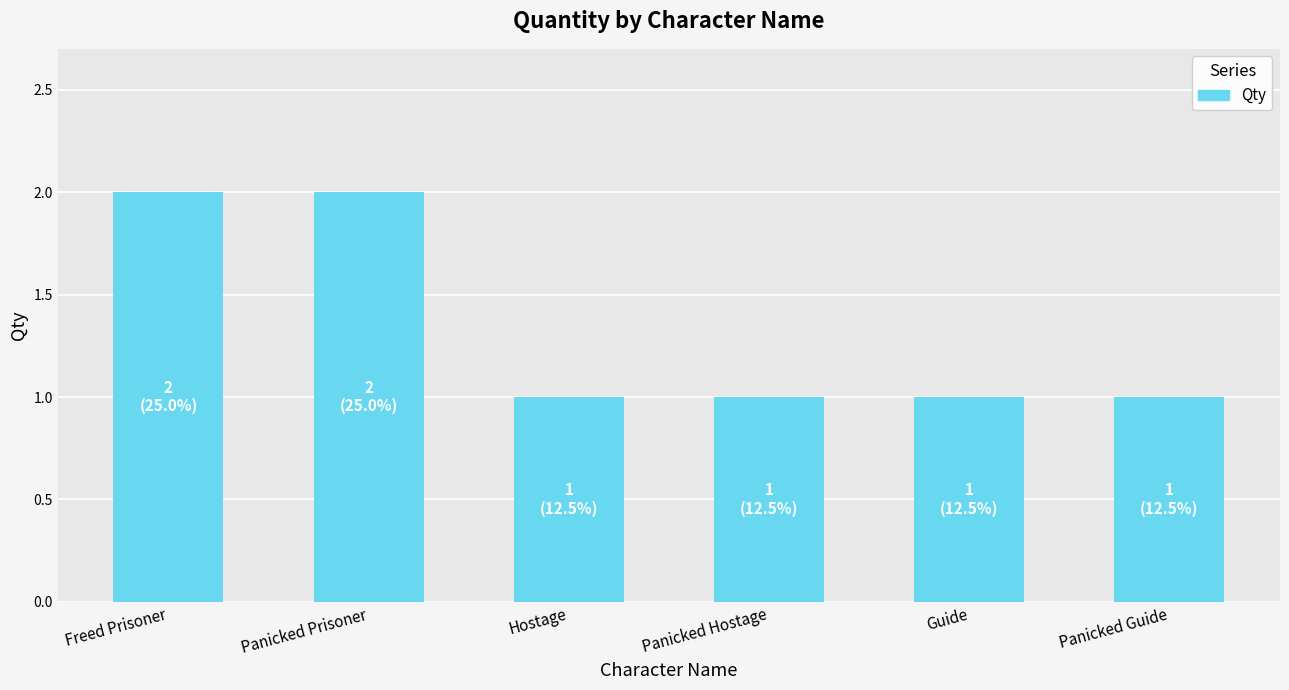

What is the ratio of the value at Guide to the value at Panicked Hostage?

1.0